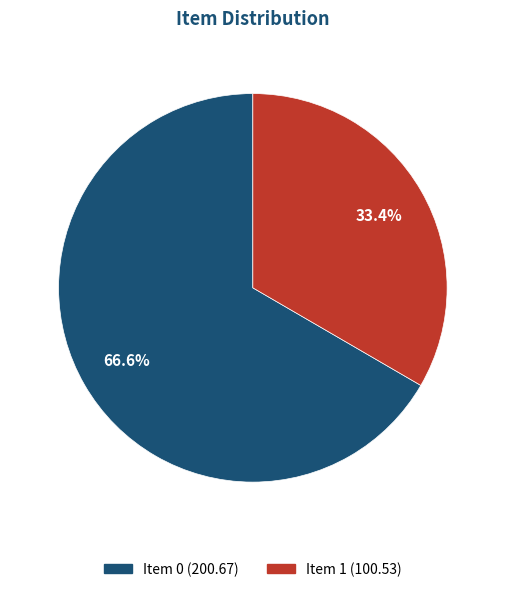

Is there a majority slice in this chart?

Yes